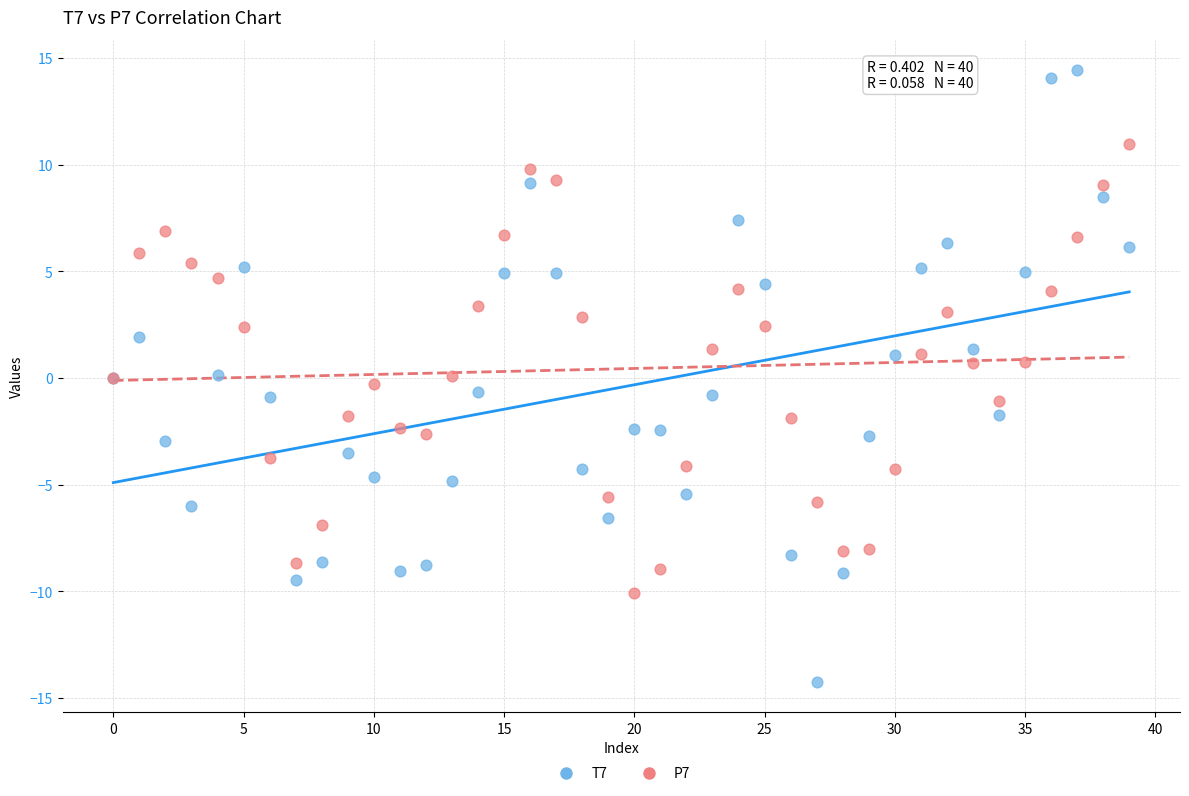

Which series contains the highest Y value?

T7